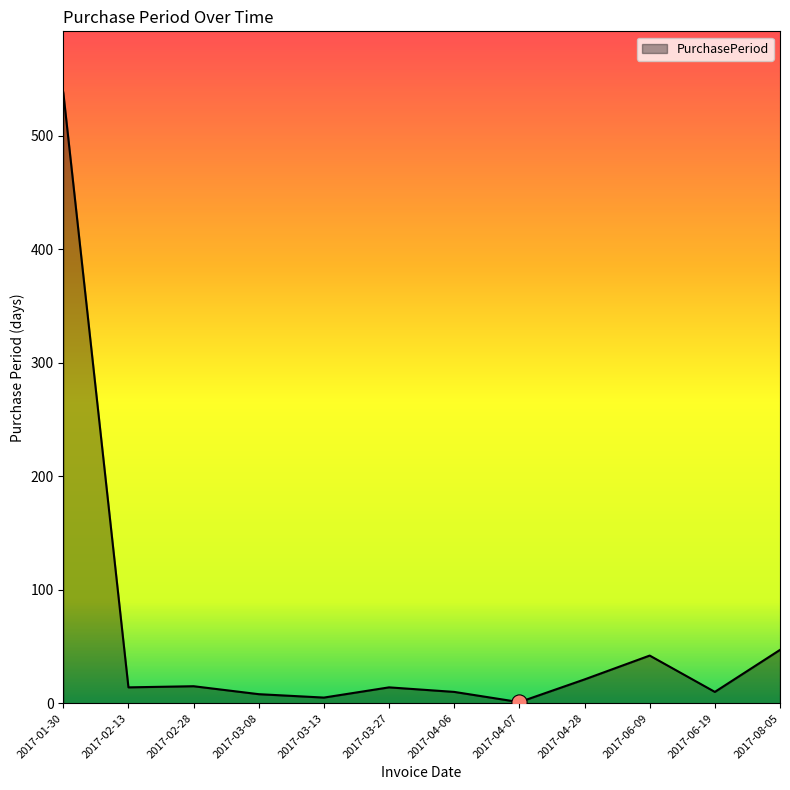

Between 2017-02-13 and 2017-03-13, which is larger?

2017-02-13